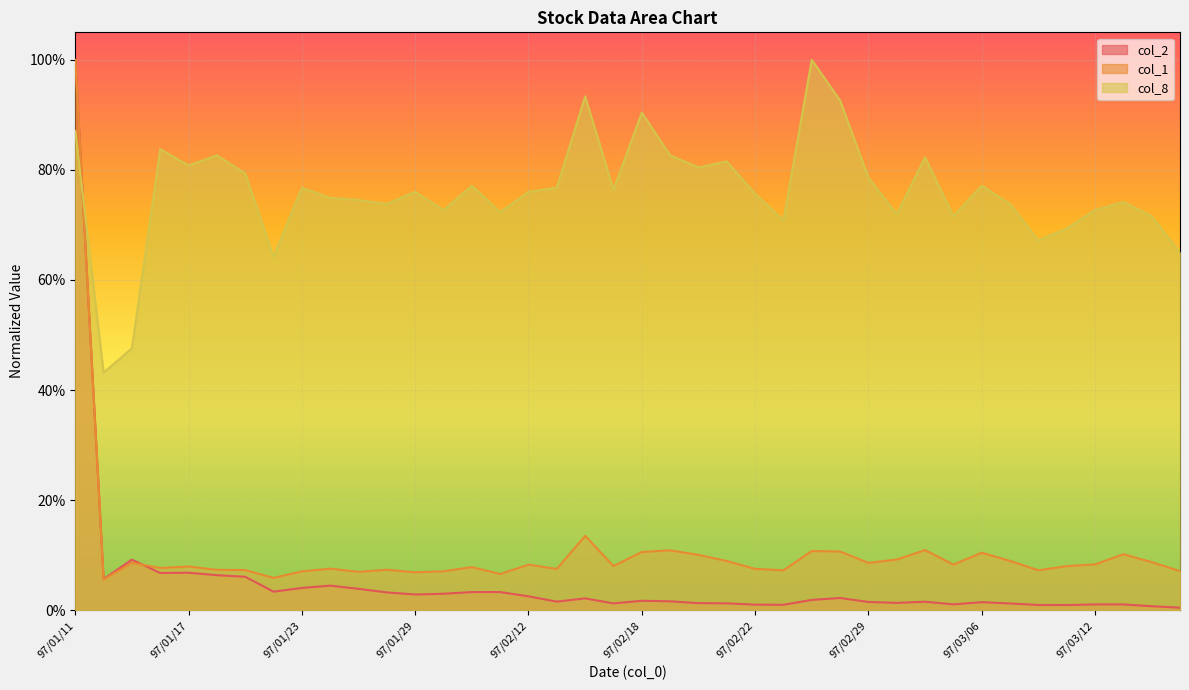

What is the label of the 30th point from the left?

97/03/03